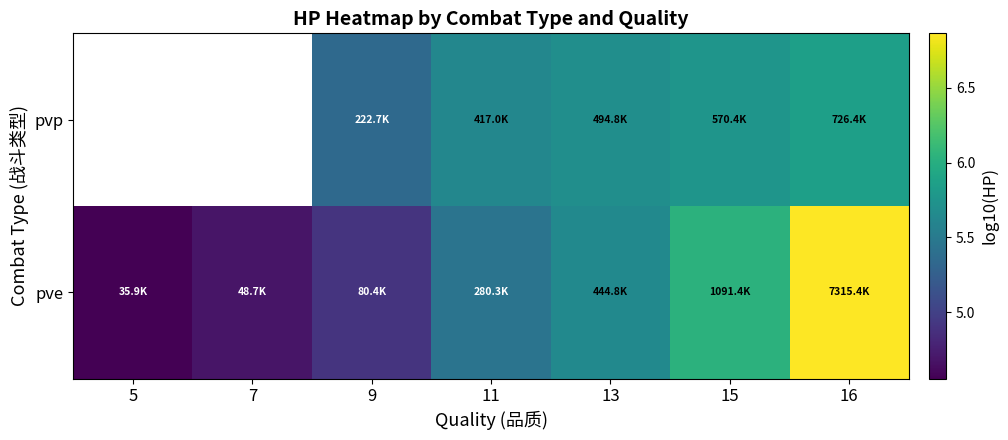

Is the value of pvp at 13 greater than the value of pve at 7?

Yes